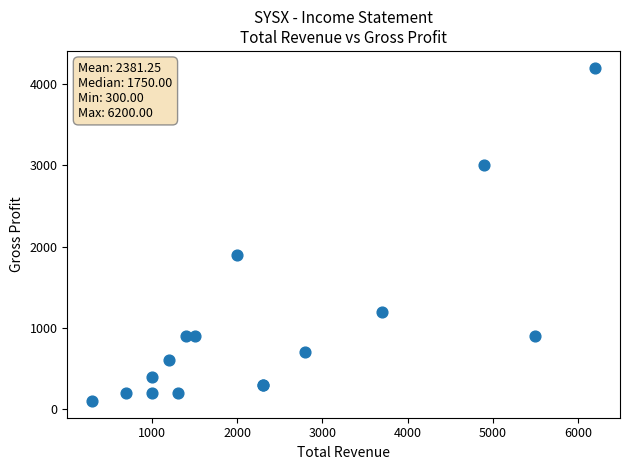

What Y value in the scatter plot is closest to 2150?

1900